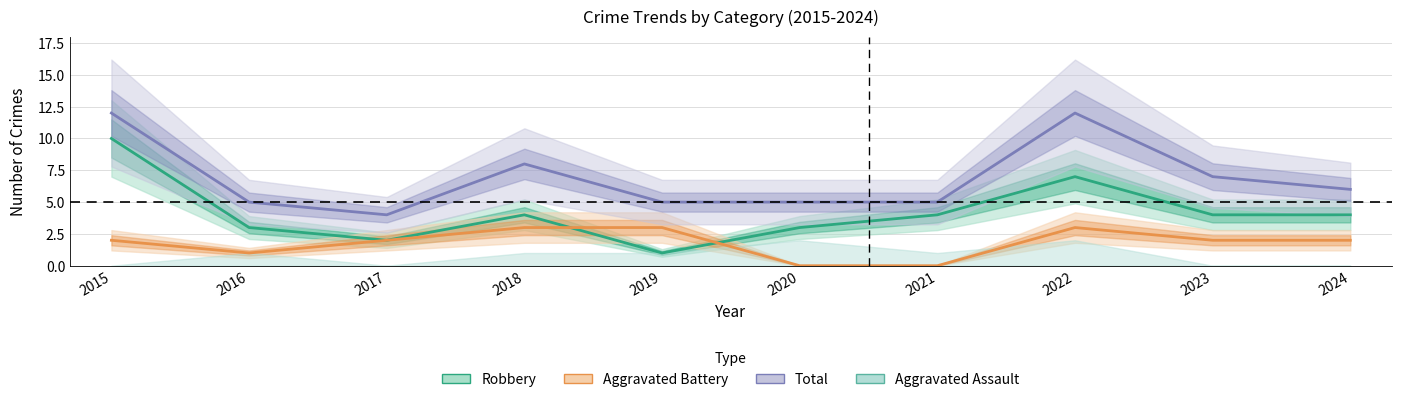

What is the difference between the highest and lowest values at 2016?

4